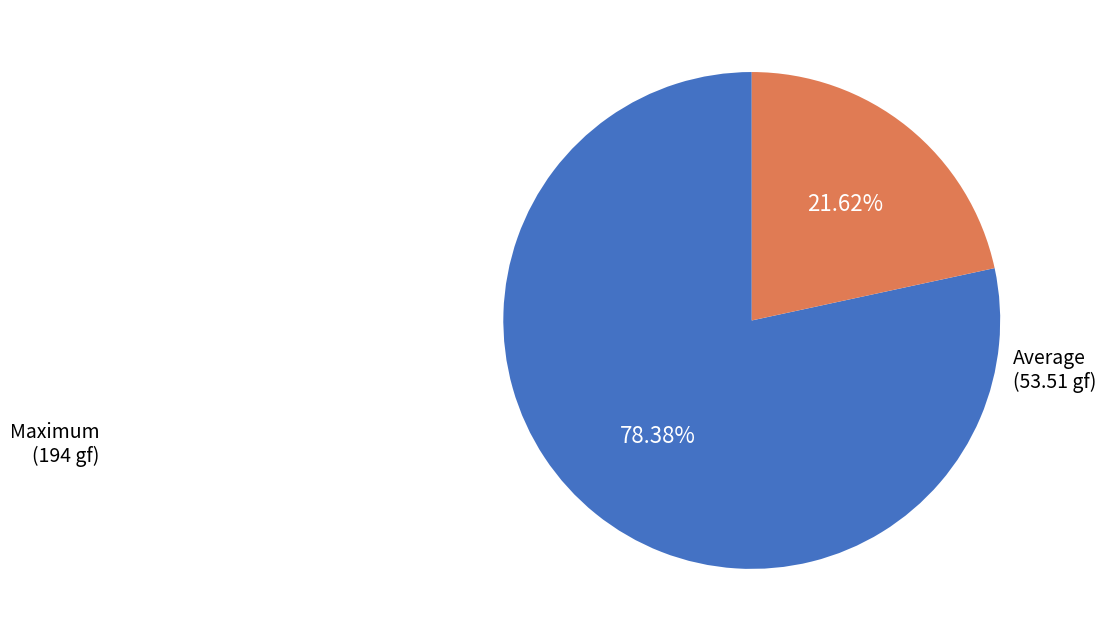

How many segments does this pie chart have?

2